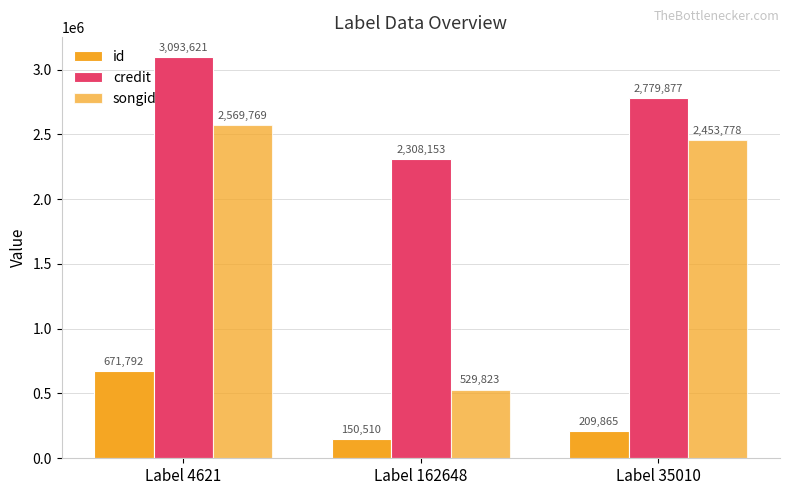

How many data points in credit are less than 2779877?

1